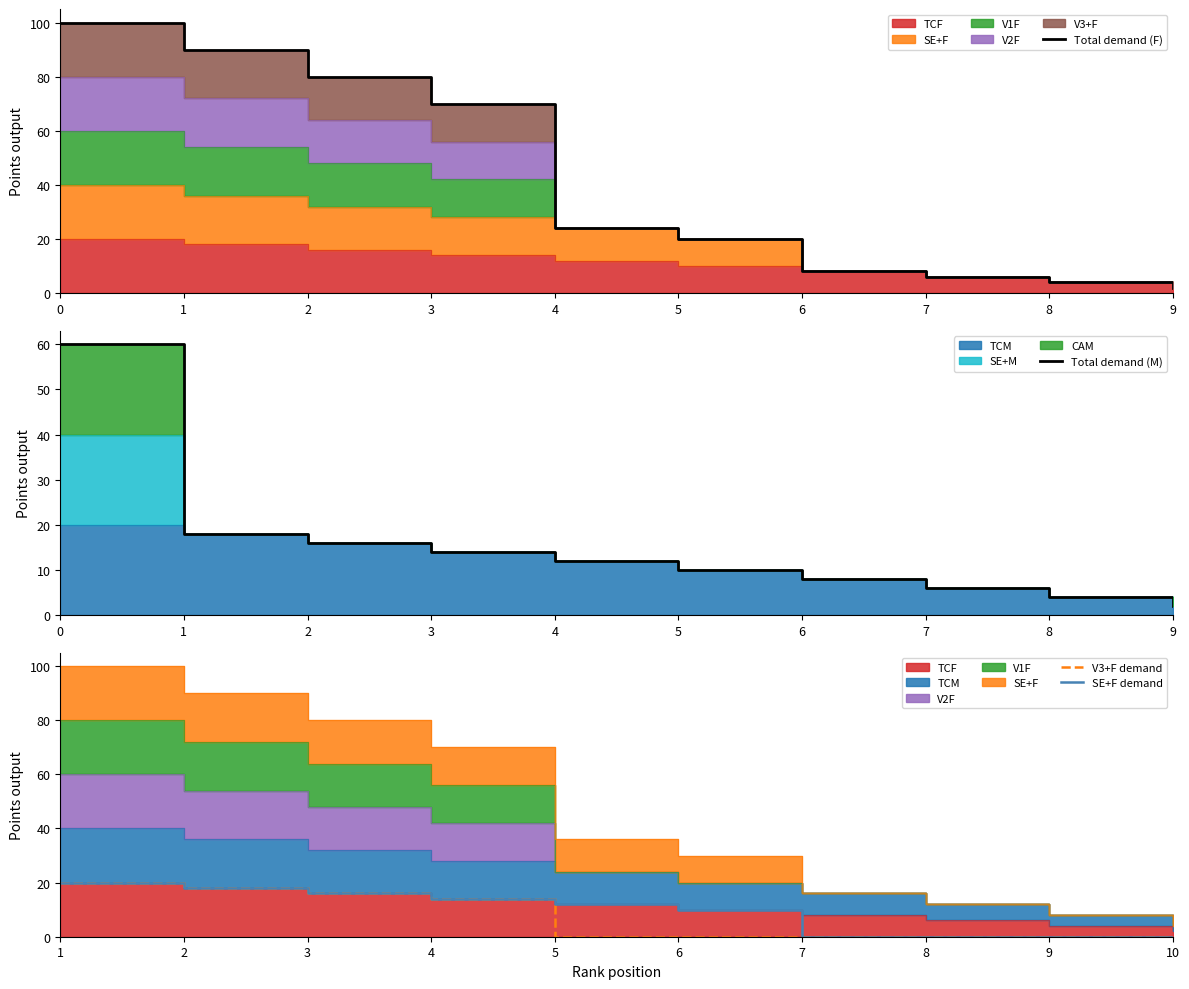

True or false: V3+F demand has more than 0 points higher than both neighbors.

False